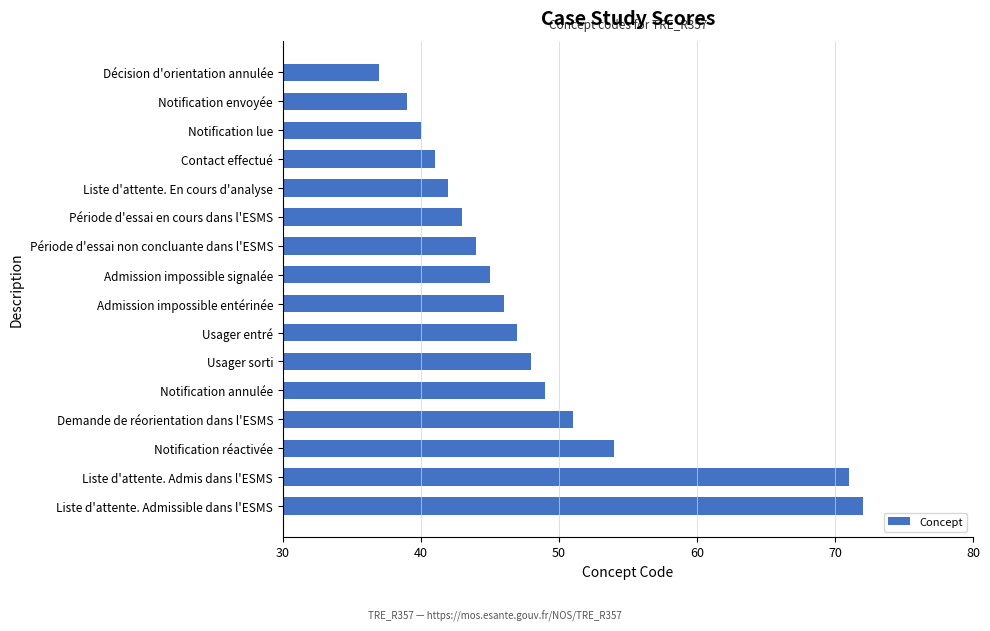

What is the sum of all values?

769